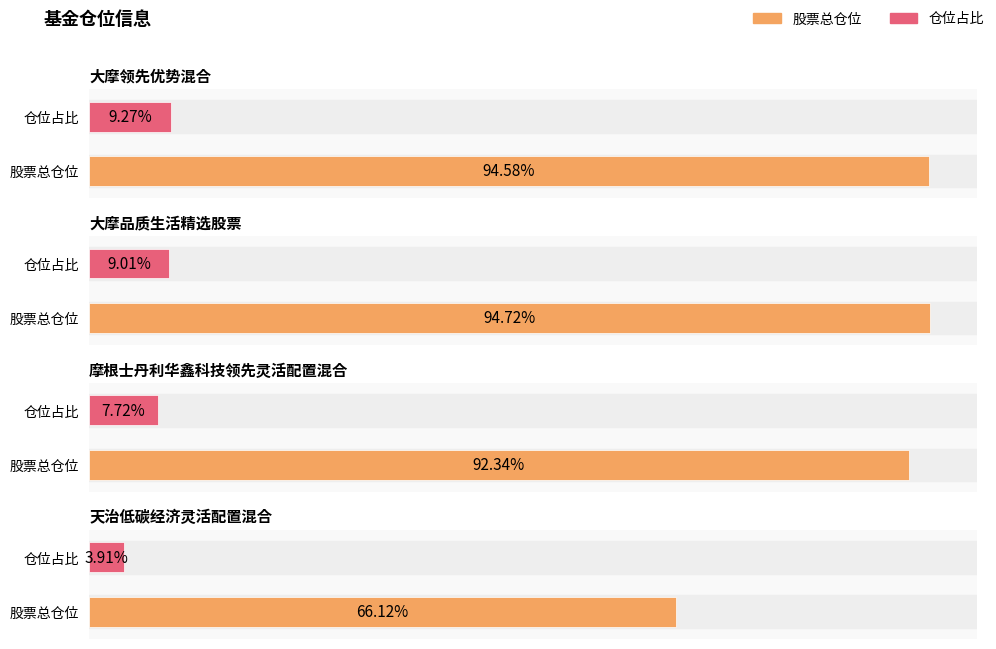

What is the difference between the maximum and minimum values in the 股票总仓位 series?

28.6